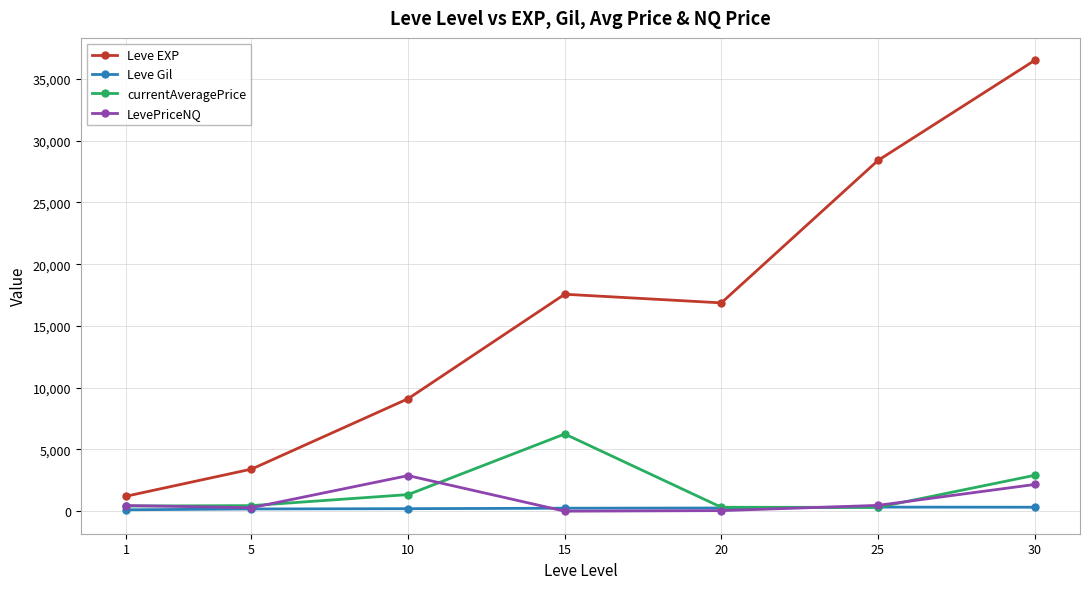

True or false: currentAveragePrice has more than 1 points higher than both neighbors.

False